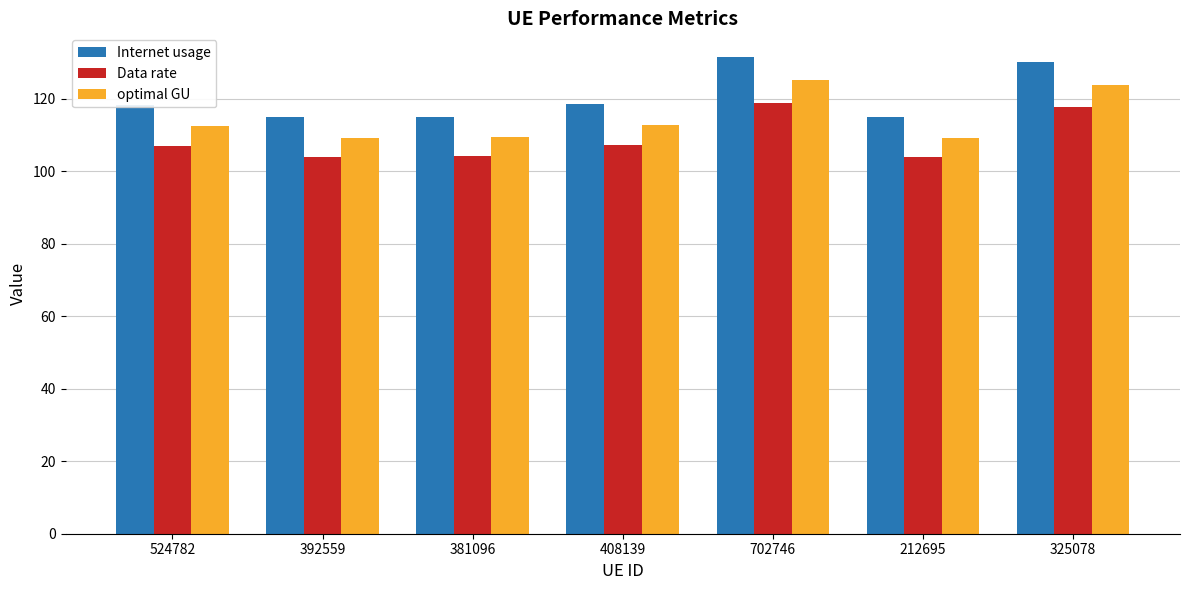

Read the Data rate value at 381096.

104.1